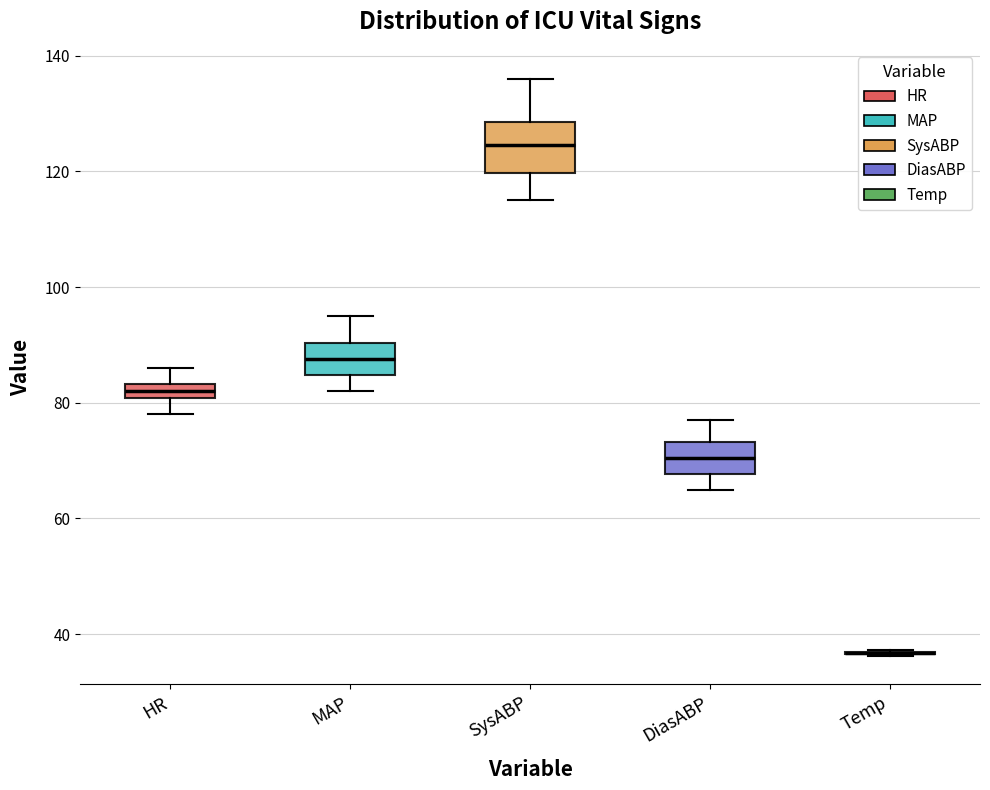

Comparing the boxes themselves (not the whiskers), which one is the tallest?

SysABP